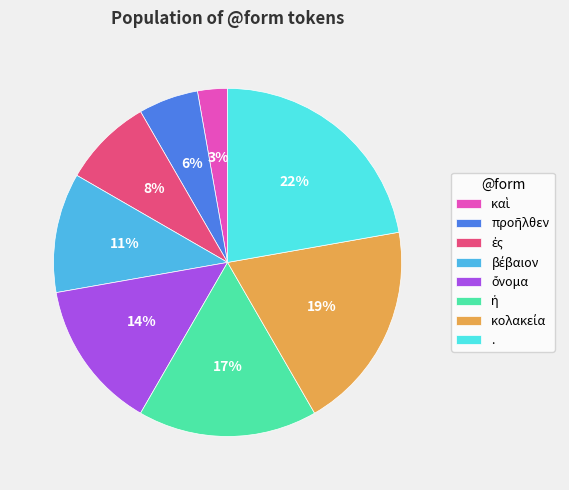

To the nearest percent, what is the difference between the largest and smallest slice percentages?

19%